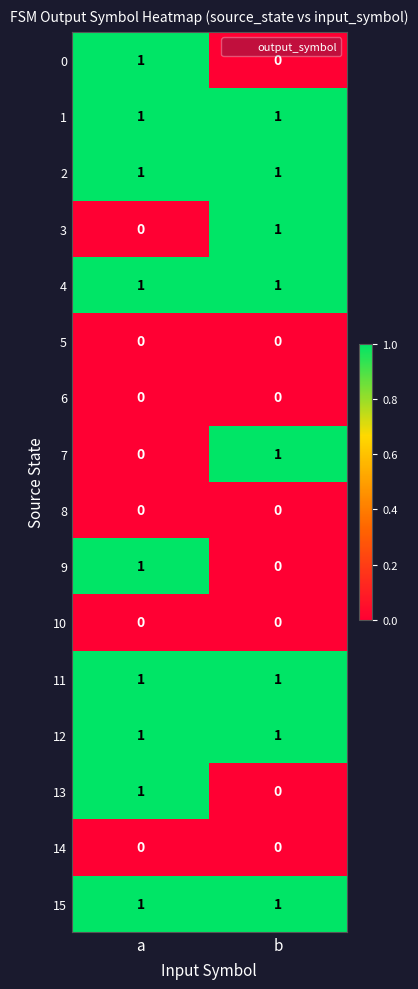

List the labels in order of 0 value, largest first.

a, b